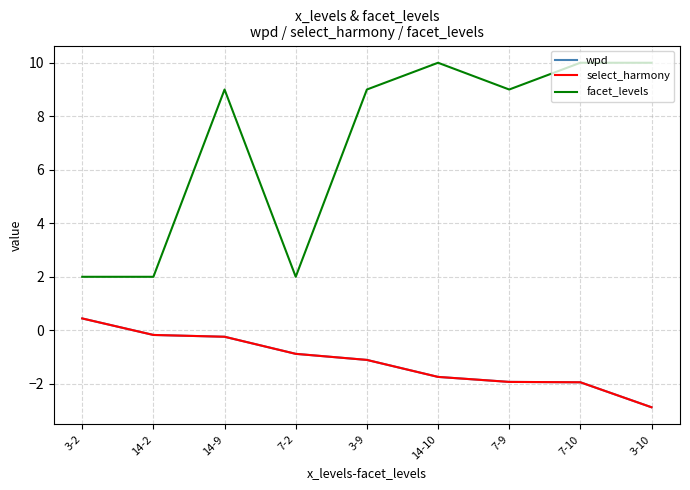

What is the maximum value shown in the chart?

10.0